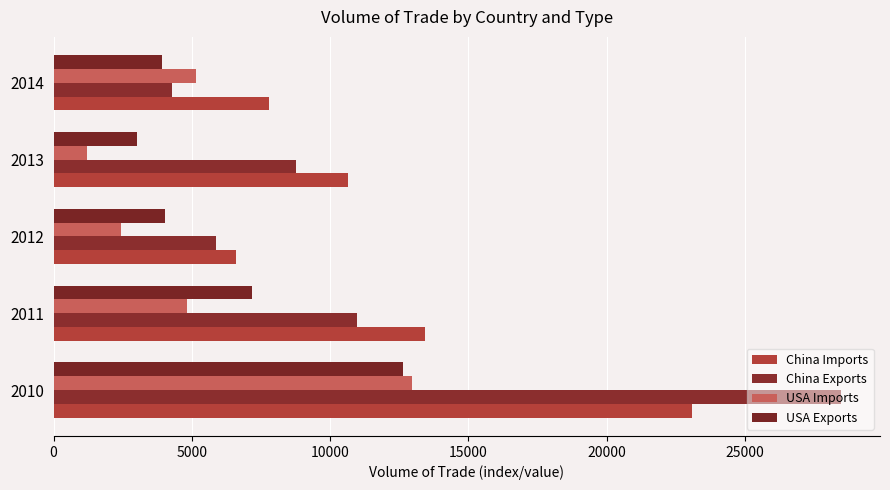

What is the highest value of the USA Exports series?

12647